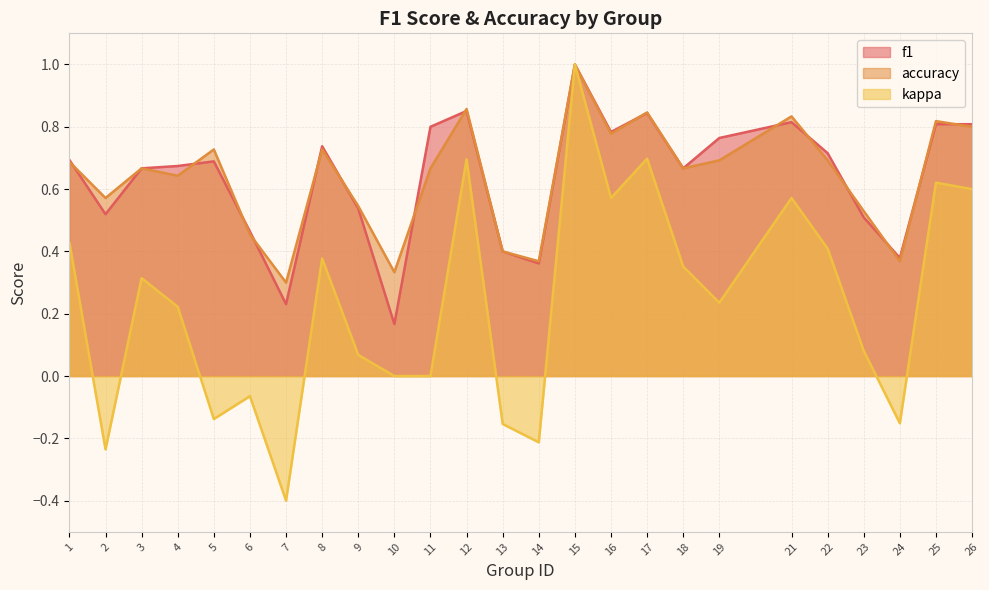

Reading right to left, transcribe all the data shown in this chart.

f1: 26=0.8	25=0.8	24=0.4	23=0.5	22=0.7	21=0.8	19=0.8	18=0.7	17=0.8	16=0.8	15=1.0	14=0.4	13=0.4	12=0.9	11=0.8	10=0.2	9=0.5	8=0.7	7=0.2	6=0.5	5=0.7	4=0.7	3=0.7	2=0.5	1=0.7
accuracy: 26=0.8	25=0.8	24=0.4	23=0.5	22=0.7	21=0.8	19=0.7	18=0.7	17=0.8	16=0.8	15=1.0	14=0.4	13=0.4	12=0.9	11=0.7	10=0.3	9=0.5	8=0.7	7=0.3	6=0.5	5=0.7	4=0.6	3=0.7	2=0.6	1=0.7
kappa: 26=0.6	25=0.6	24=-0.2	23=0.1	22=0.4	21=0.6	19=0.2	18=0.4	17=0.7	16=0.6	15=1.0	14=-0.2	13=-0.2	12=0.7	11=0.0	10=0.0	9=0.1	8=0.4	7=-0.4	6=-0.1	5=-0.1	4=0.2	3=0.3	2=-0.2	1=0.4